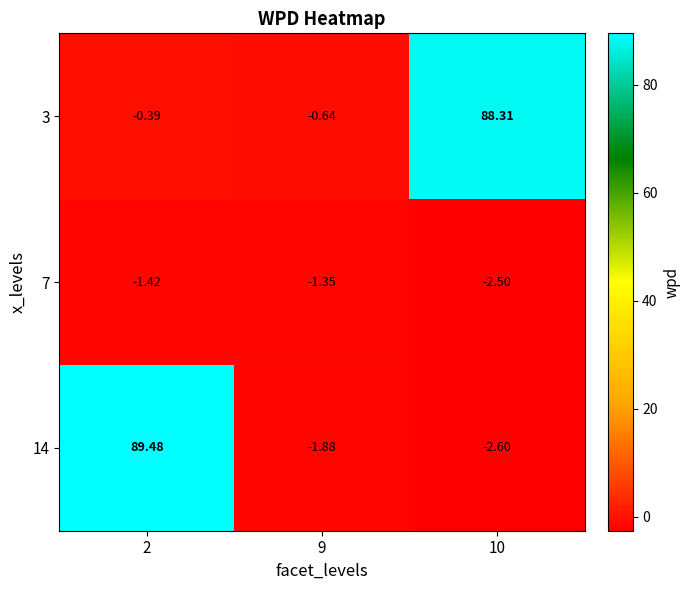

Is the value of 7 at 2 greater than the value of 3 at 10?

No